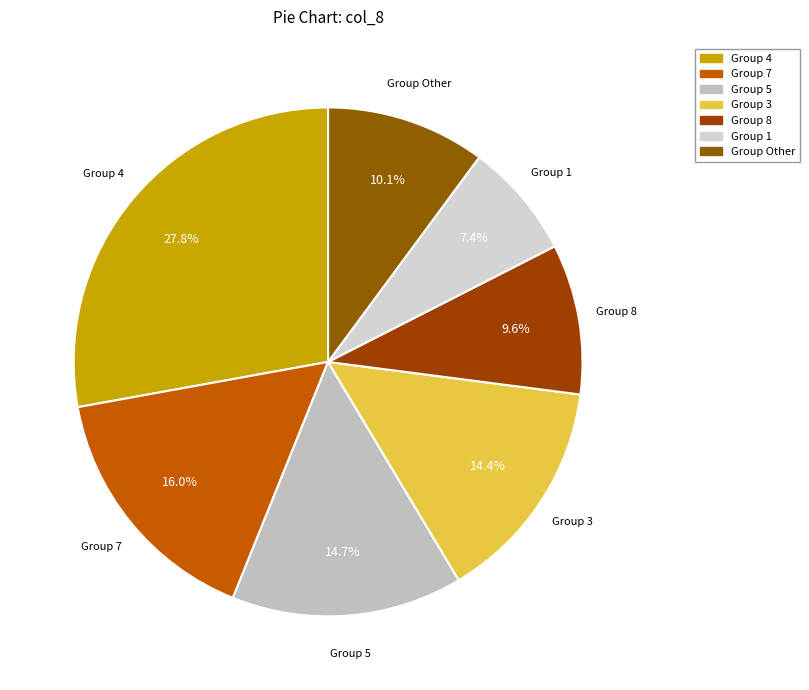

Combined, what portion of the pie is Group 3 and Group 7?

30.4%